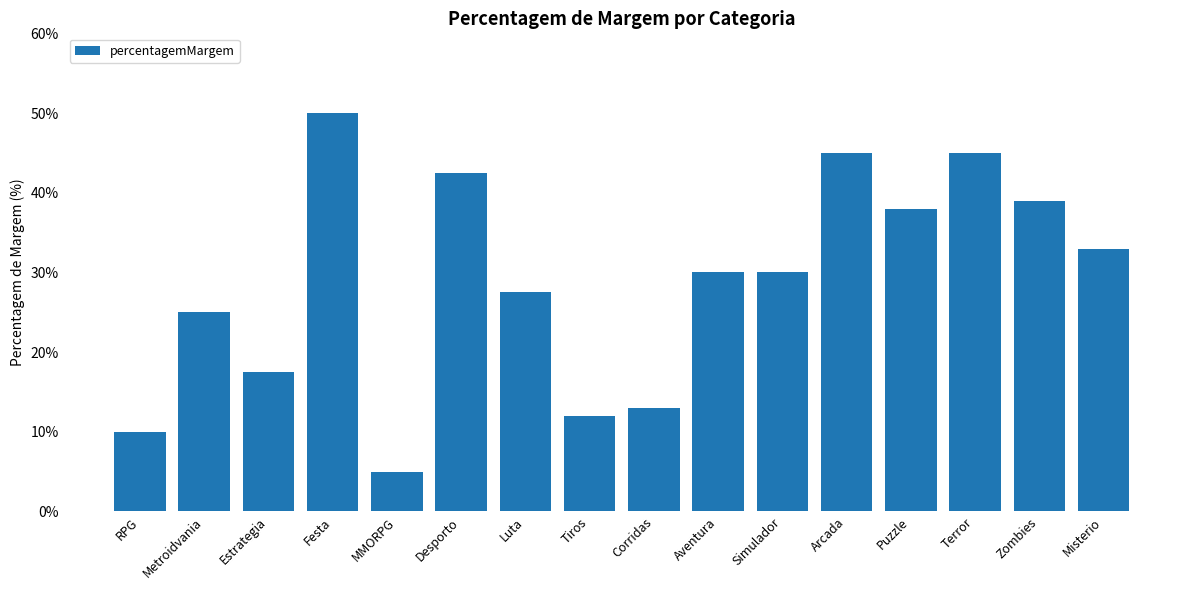

Is it true that the value at Misterio is 57.0?

False